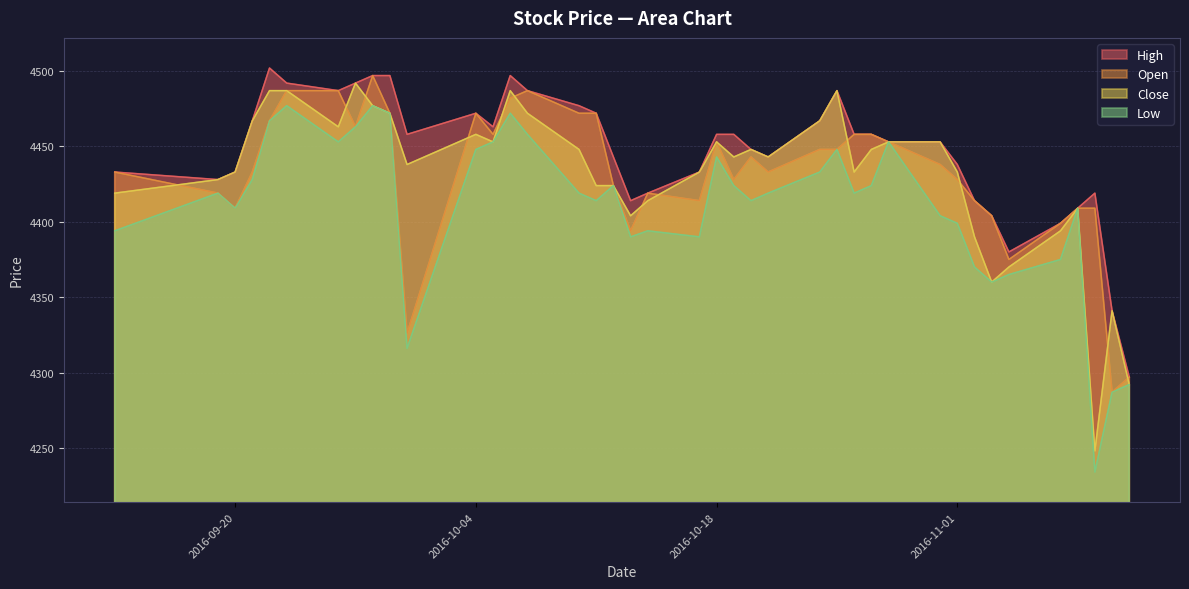

List the series in order of their peak value, lowest first.

Low, Close, Open, High